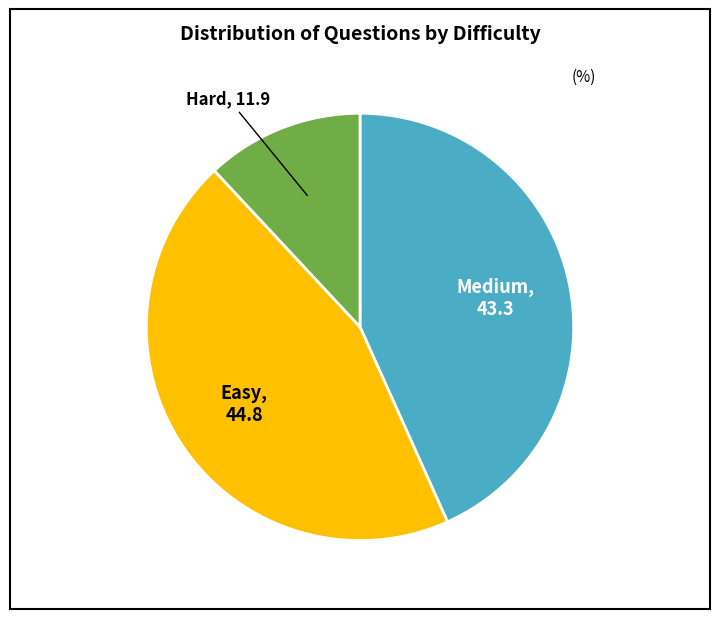

Which slice is the smallest?

Hard